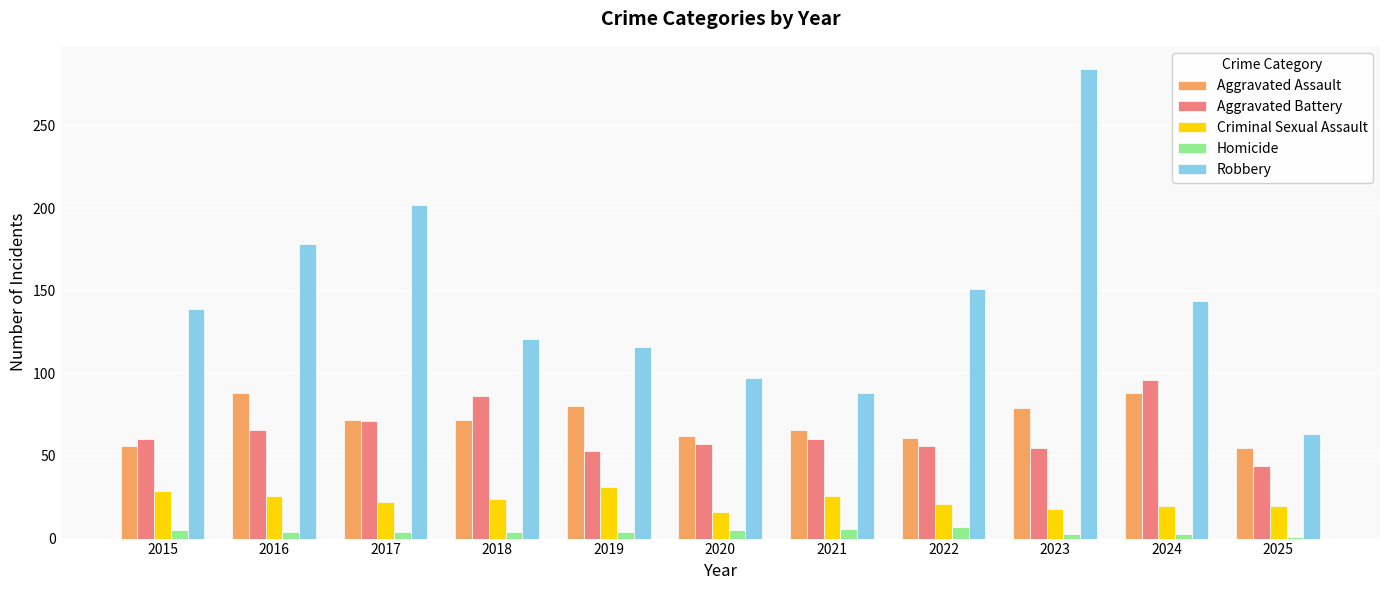

What is the difference between the highest and lowest values at 2017?

198